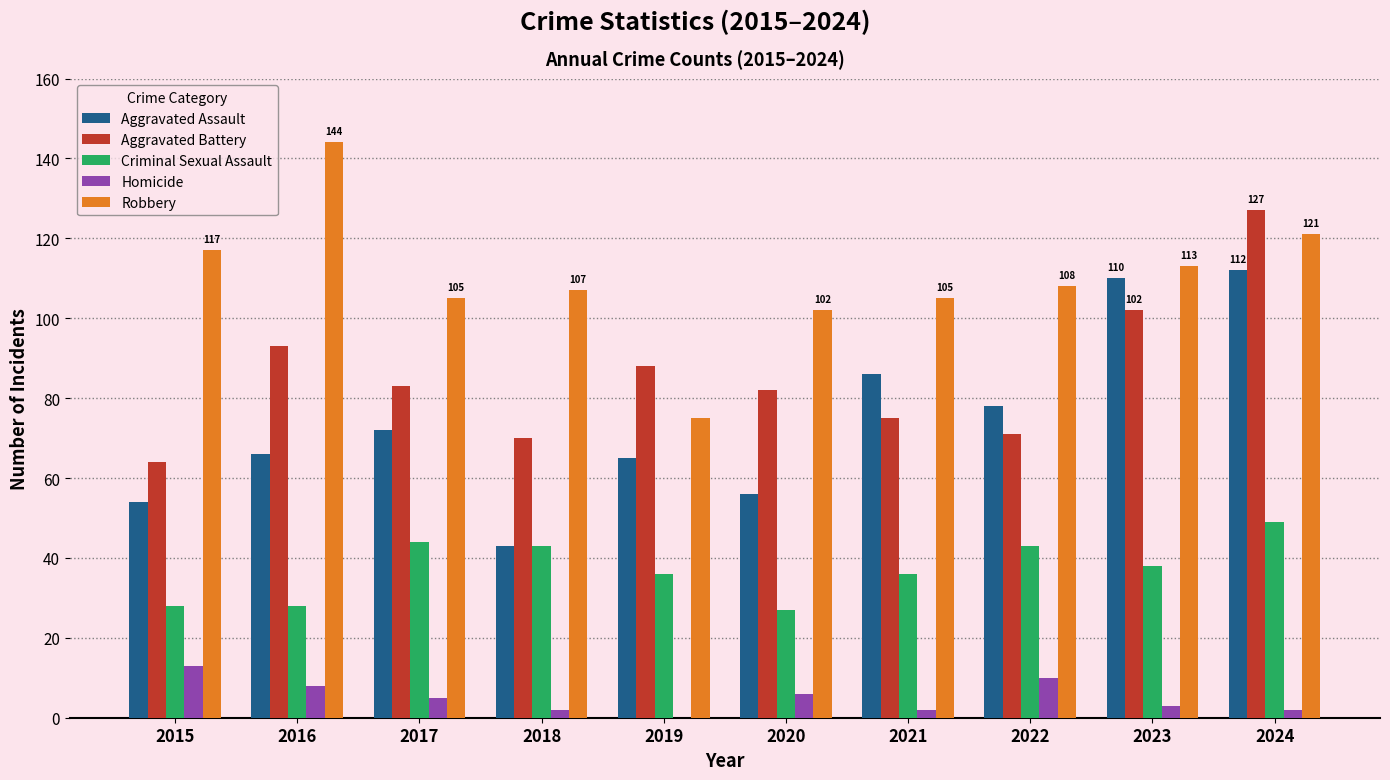

Between 2016 and 2024, which series saw the biggest shift?

Aggravated Assault